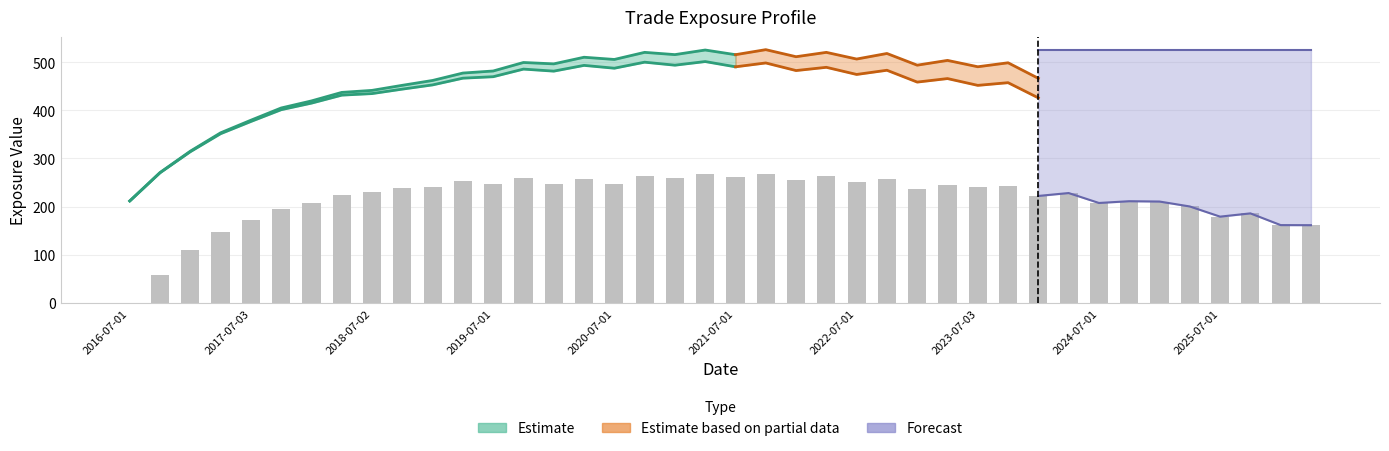

What is the difference between the maximum and second lowest values?

209.9